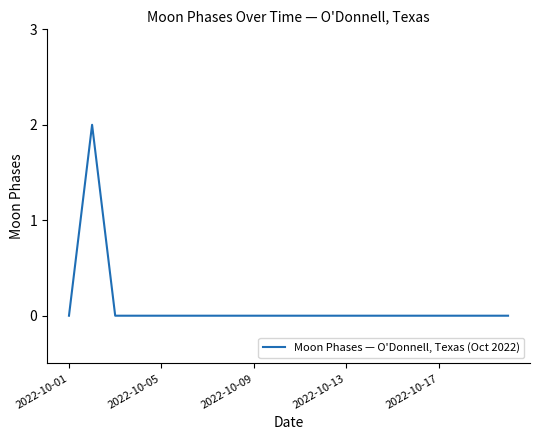

How many lines are shown in the chart?

1